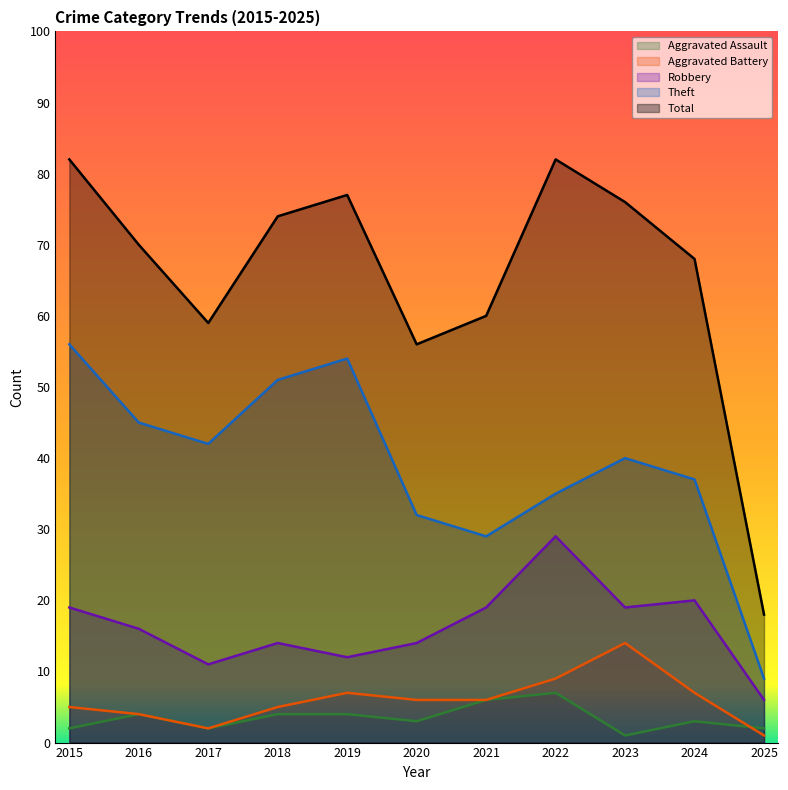

At which label does Aggravated Assault first exceed 3?

2016